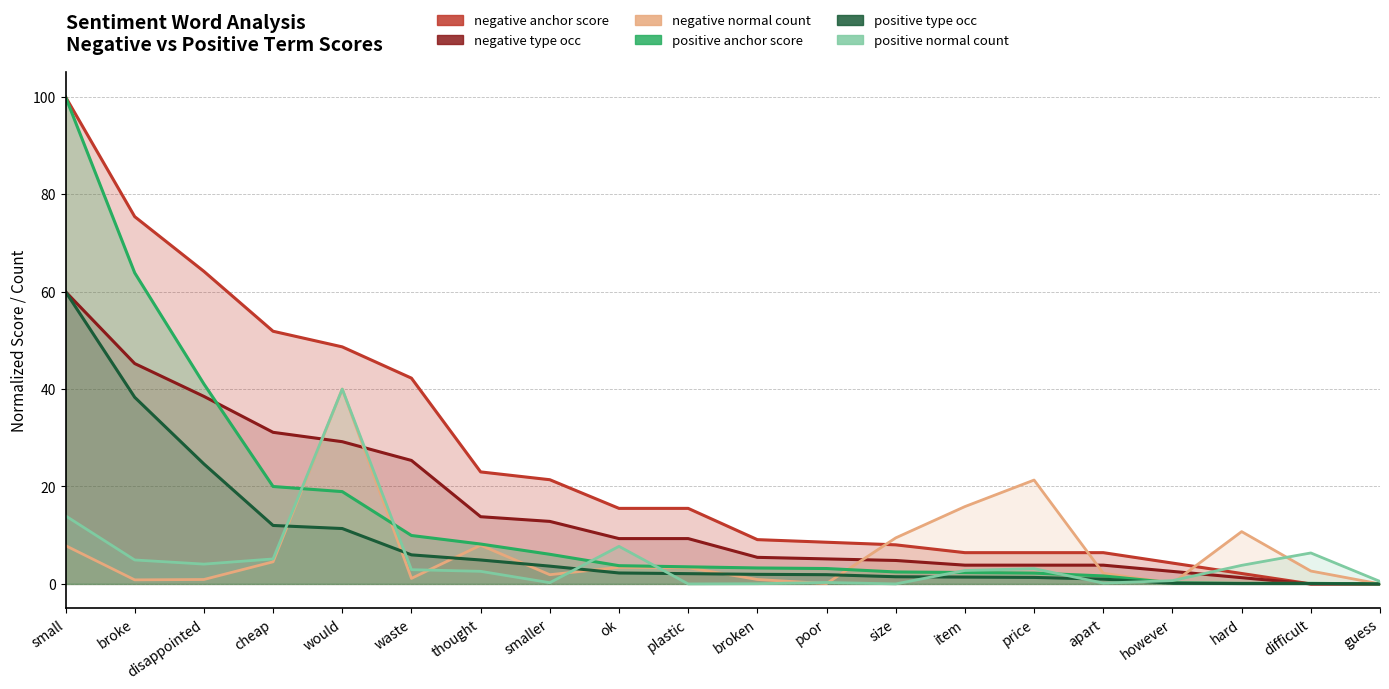

What is the label of the 6th point from the left?

waste